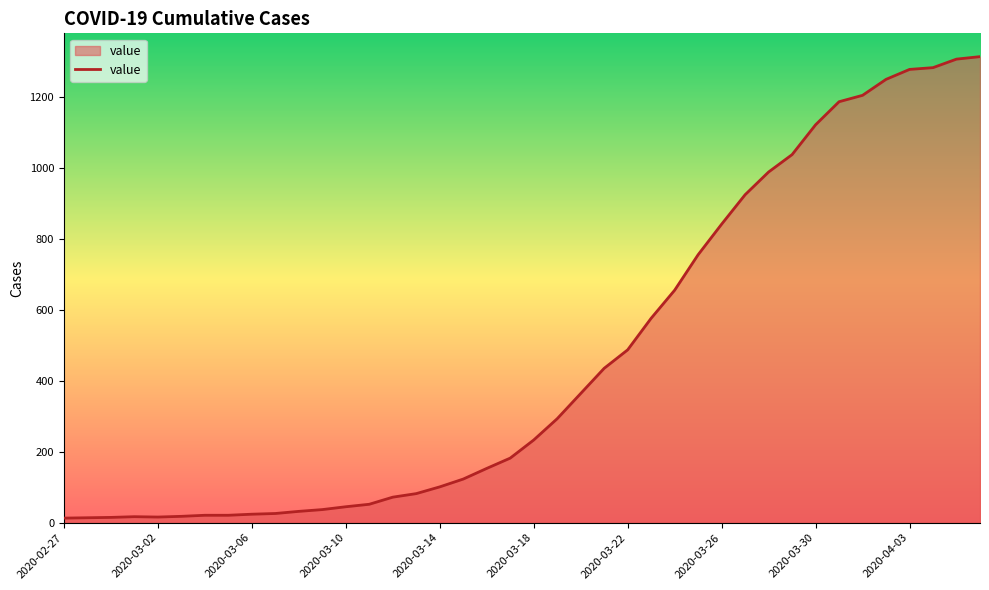

What is the greatest value displayed?

1313